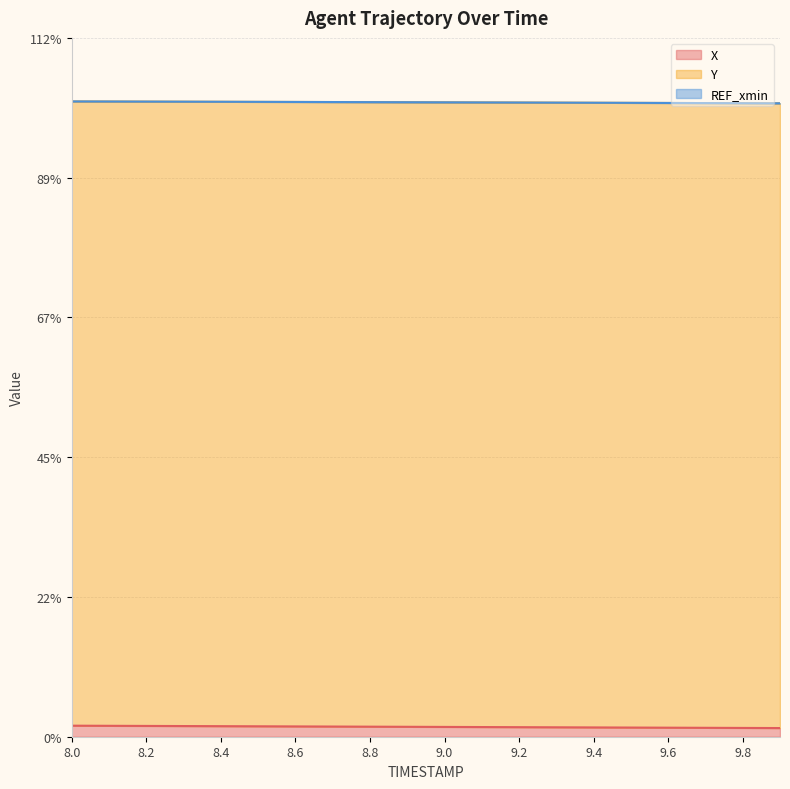

How many X values are between 1 and 2?

20